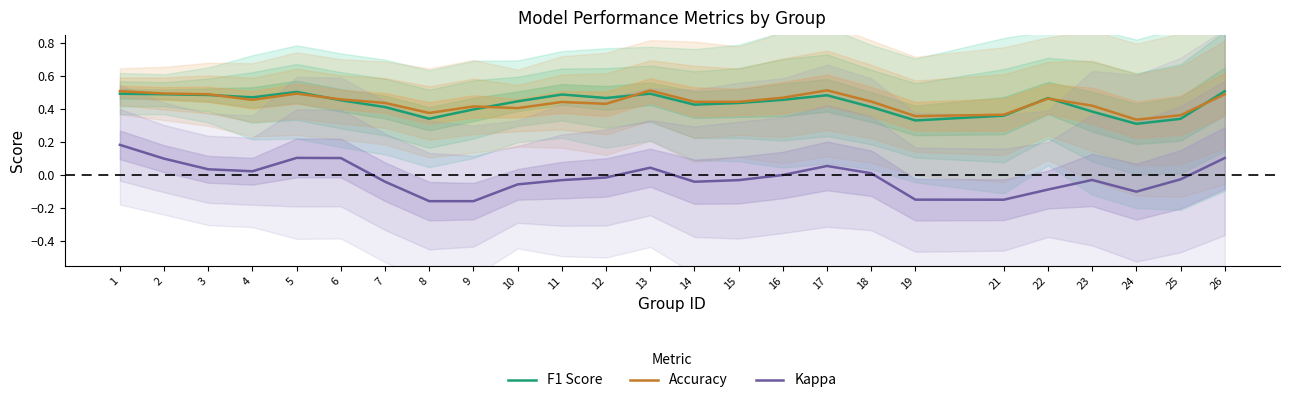

What is the maximum value shown in the chart?

0.5